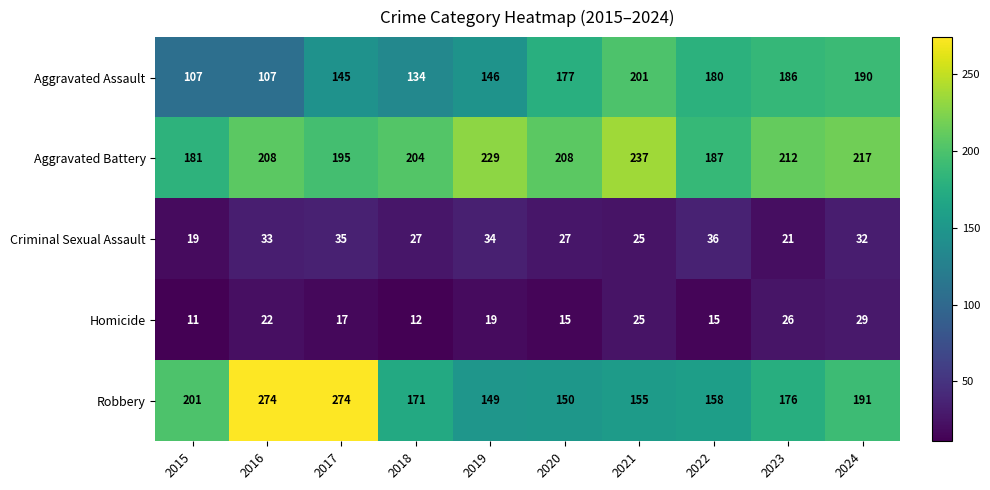

Which series has the largest range (max minus min)?

Robbery